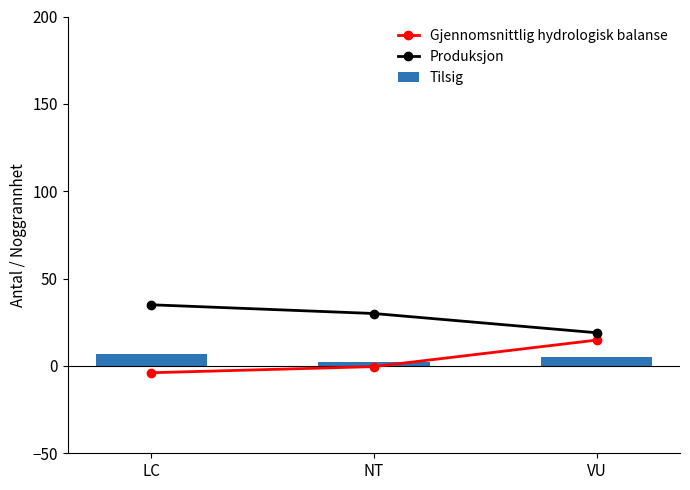

Which series has the largest range (max minus min)?

Gjennomsnittlig hydrologisk balanse